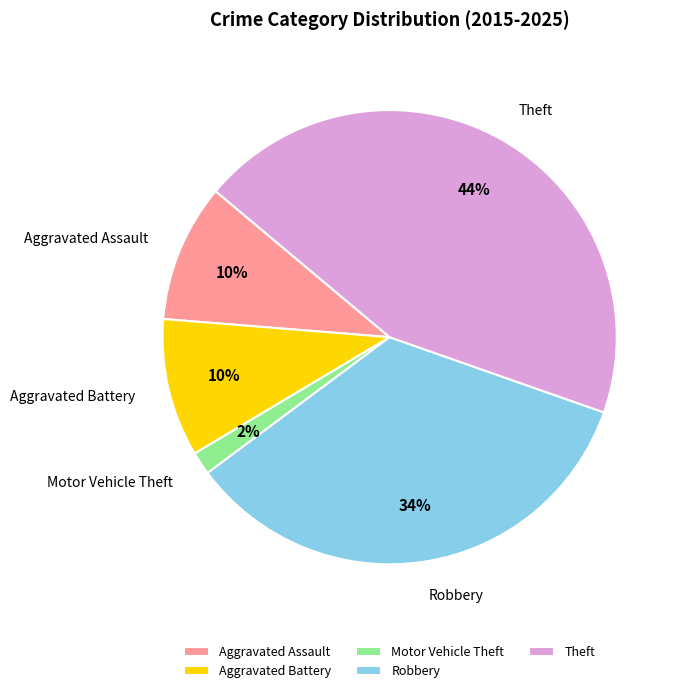

How many segments does this pie chart have?

5